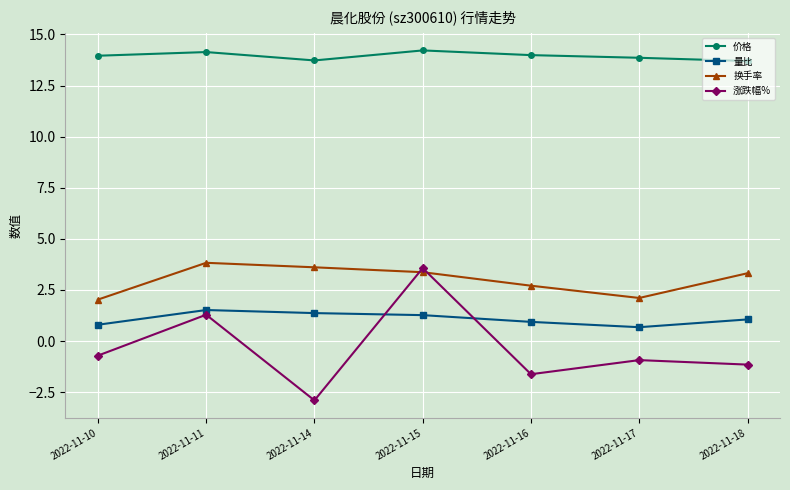

Between 2022-11-15 and 2022-11-17, which series saw the biggest shift?

涨跌幅%